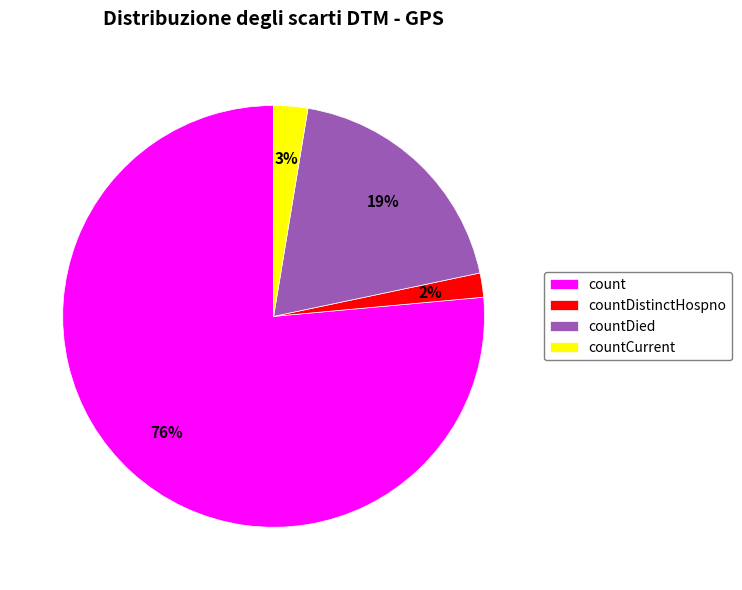

Which has a higher value, countCurrent or count?

count